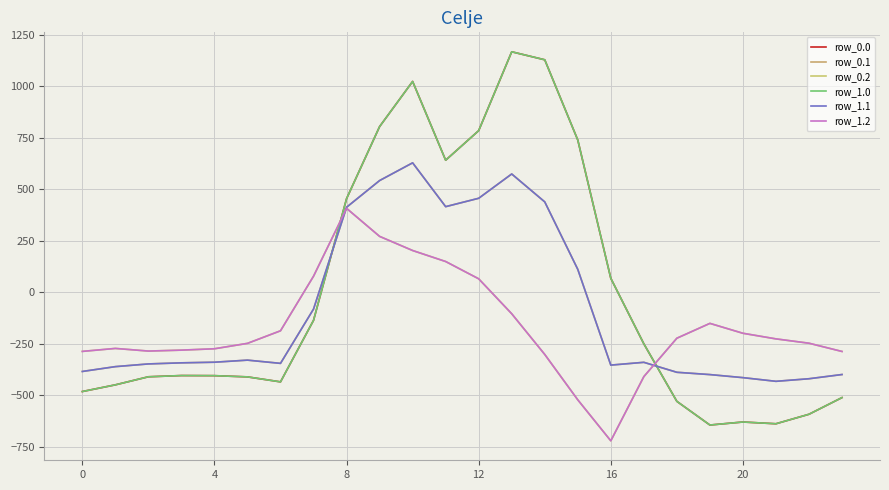

What is the difference between the second highest and minimum values in the row_1.0 series?

1772.8